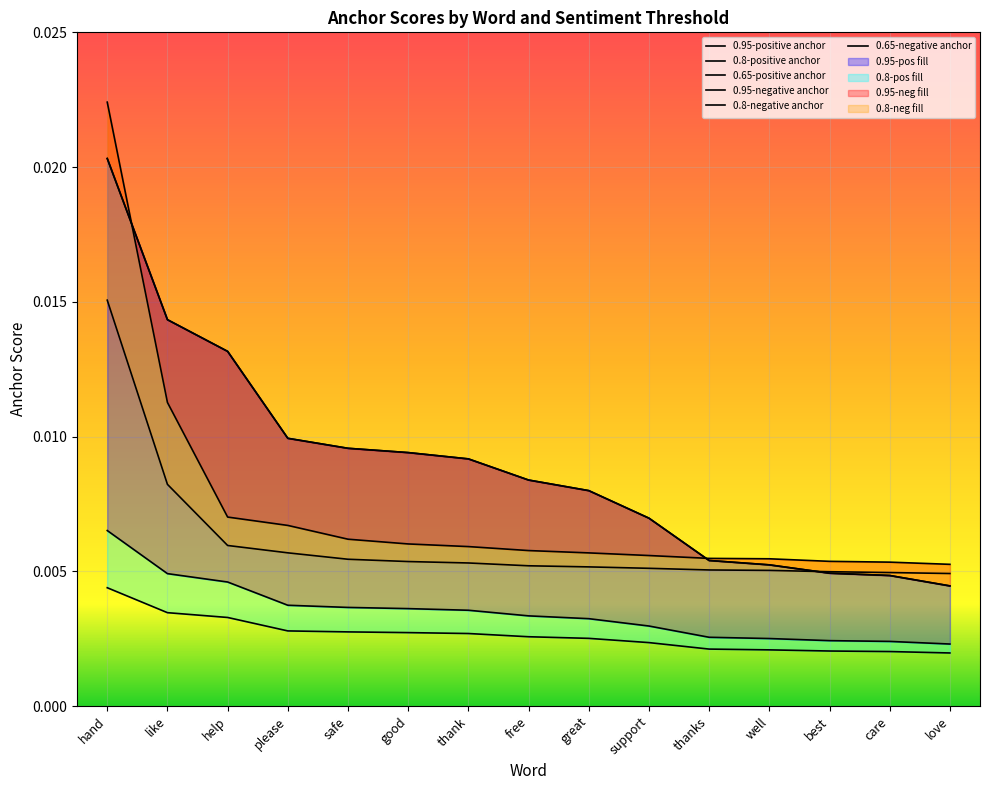

Does the chart display data point markers on the line(s)?

No